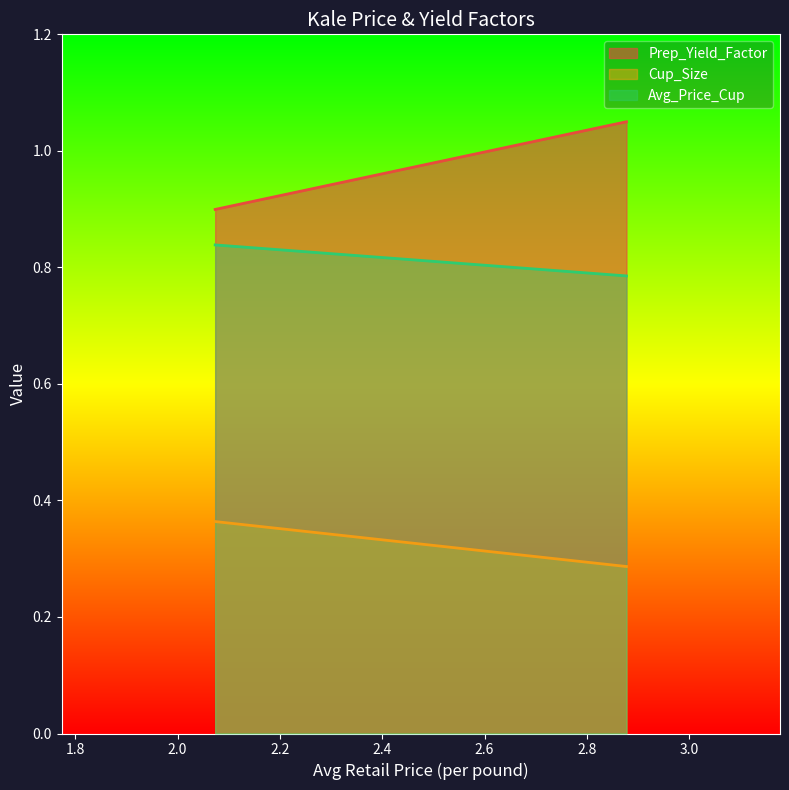

At 2.8772903388, list the series in order from smallest to largest.

Cup_Size, Avg_Price_Cup, Prep_Yield_Factor